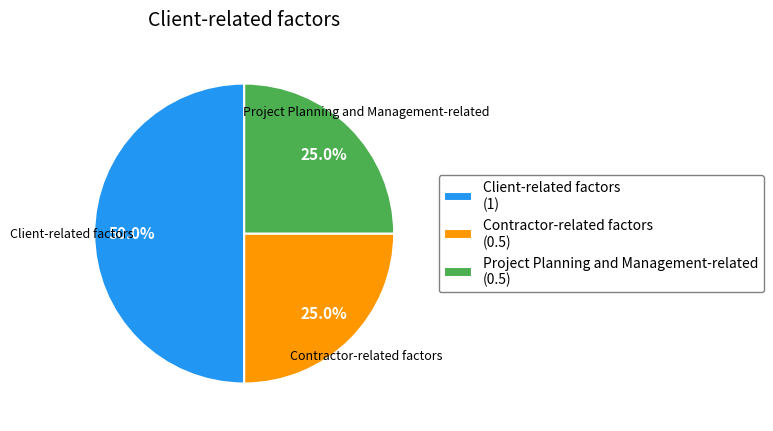

To the nearest percent, what is the difference between the largest and smallest slice percentages?

25%